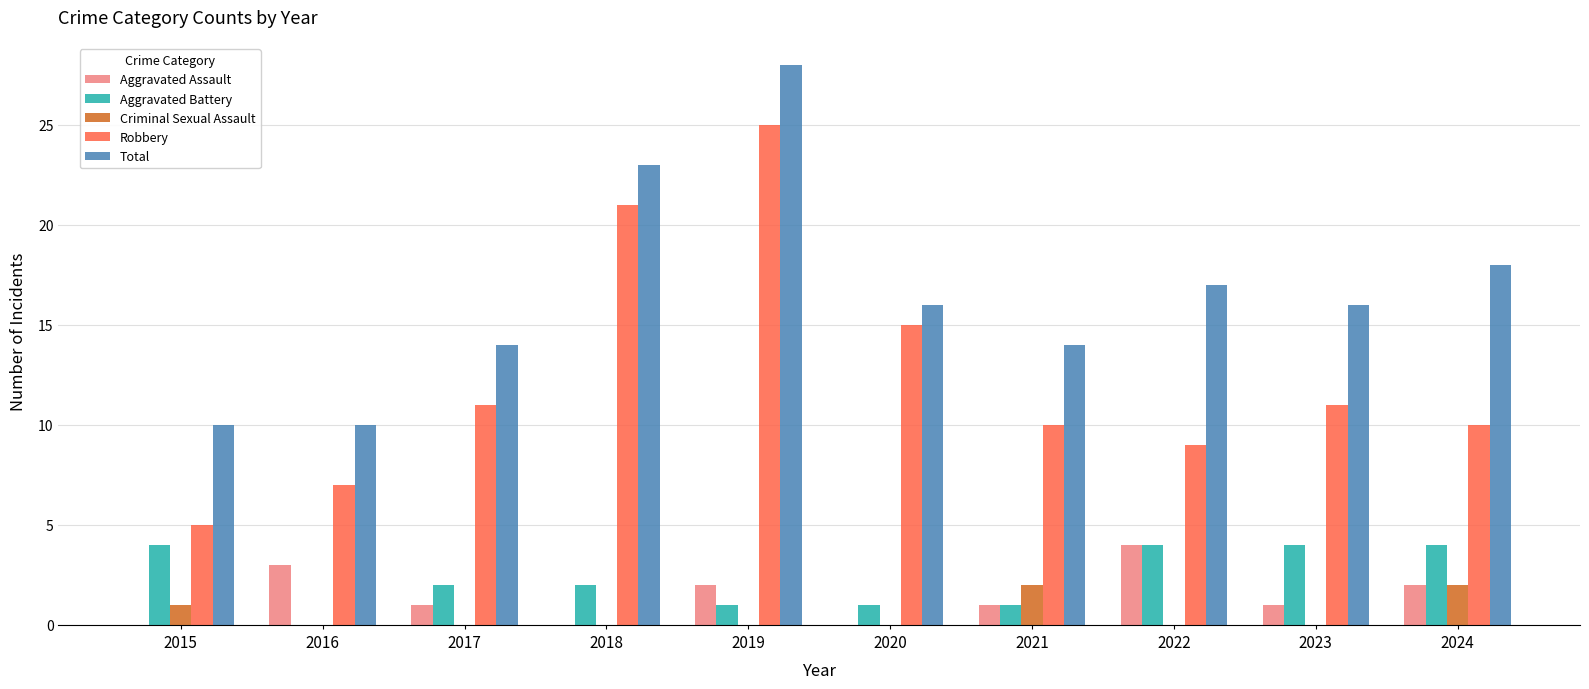

What is the sum of all Aggravated Battery values?

23